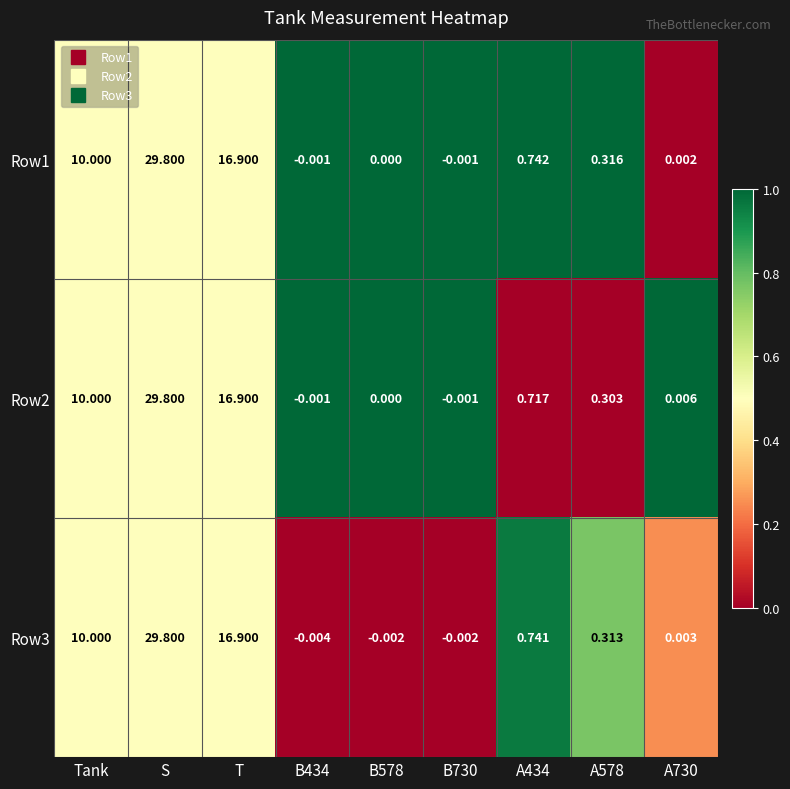

Which series changed the most between B434 and A434?

Row3